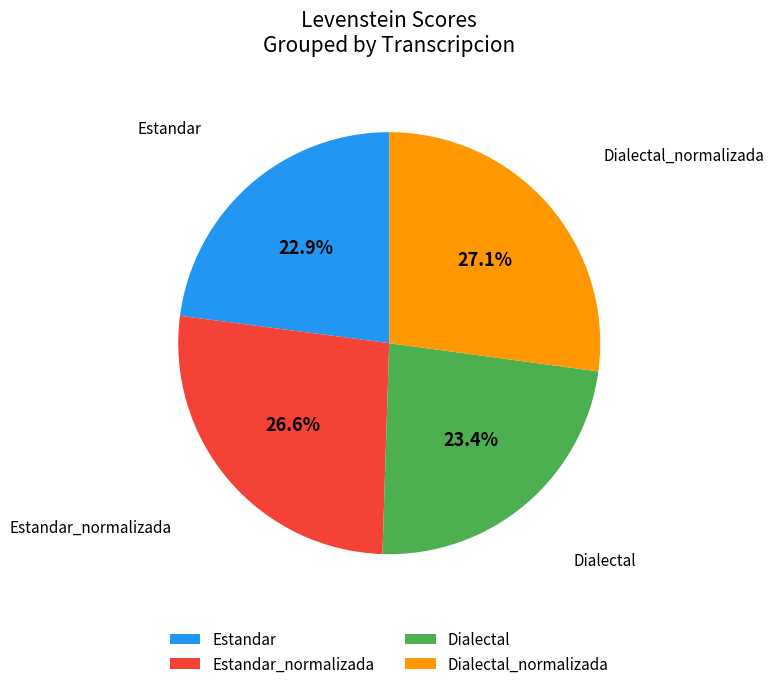

To the nearest percent, what portion does Dialectal represent?

23%